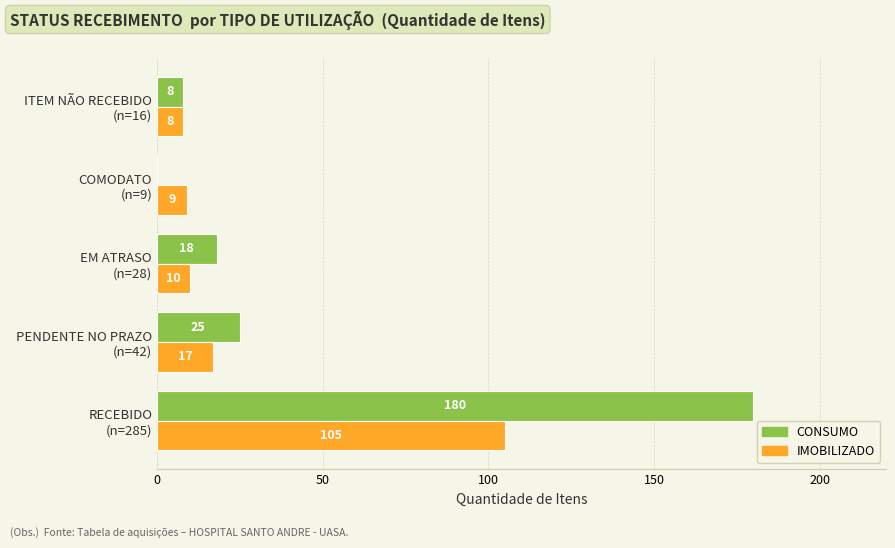

Which series has the widest spread of values?

CONSUMO